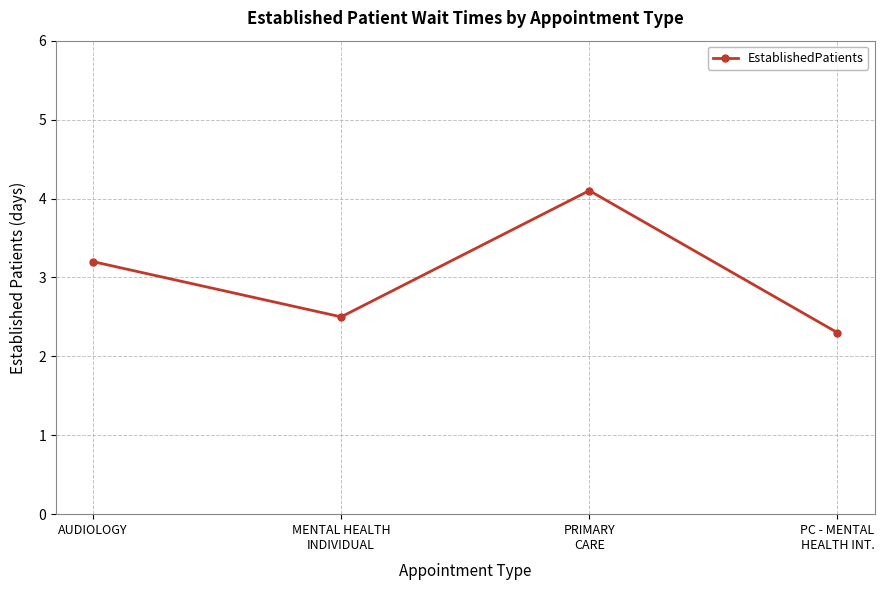

Approximately how many times larger is the value at MENTAL HEALTH
INDIVIDUAL compared to PC - MENTAL
HEALTH INT.?

1.1